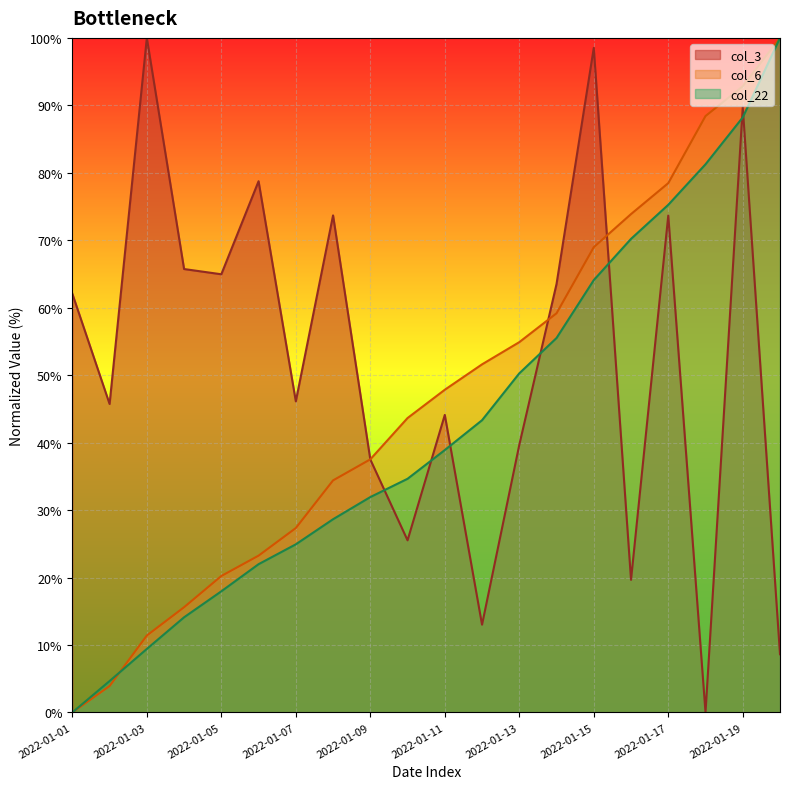

Count the number of data series in this chart.

3